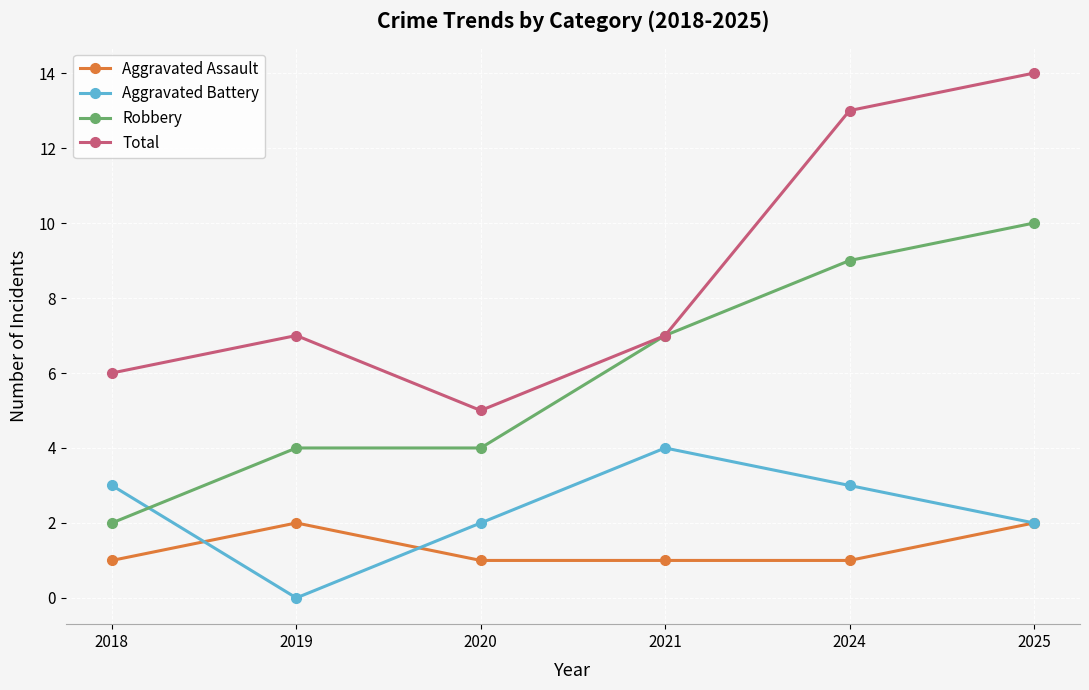

At which category is the sum across all series the highest?

2025